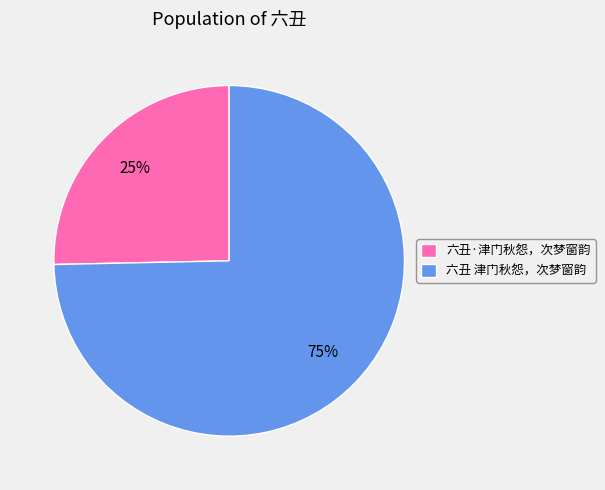

What is the majority slice?

六丑 津门秋怨，次梦窗韵